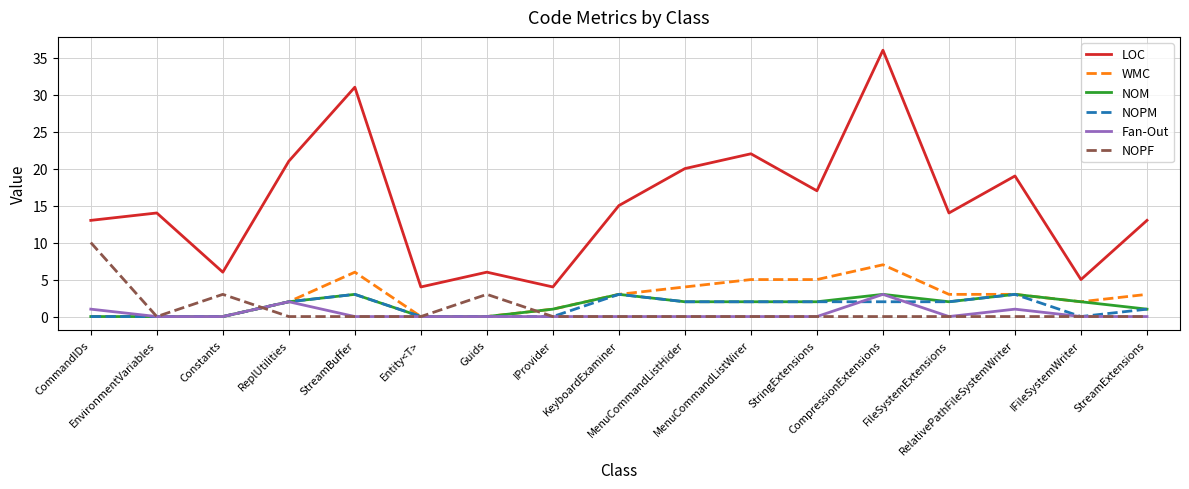

The value of NOPM at CommandIDs is 0. True or false?

True